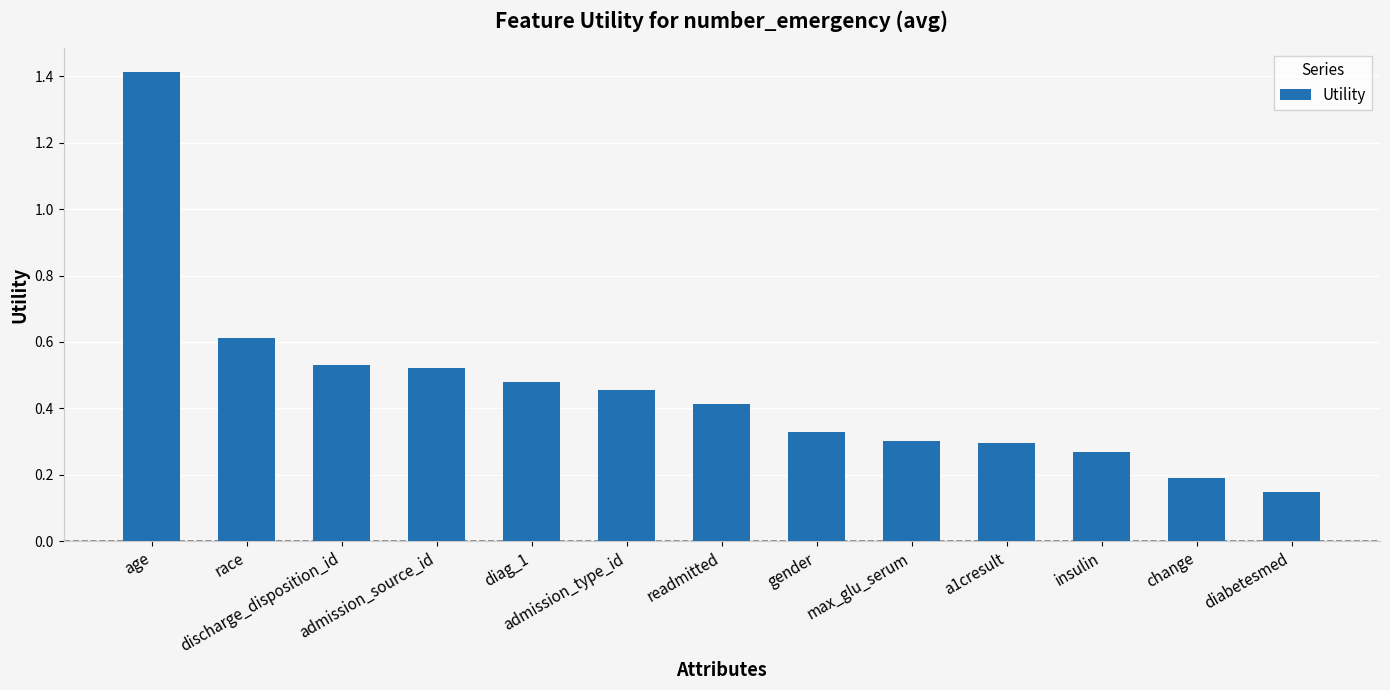

What is the difference between the maximum and minimum values?

1.3